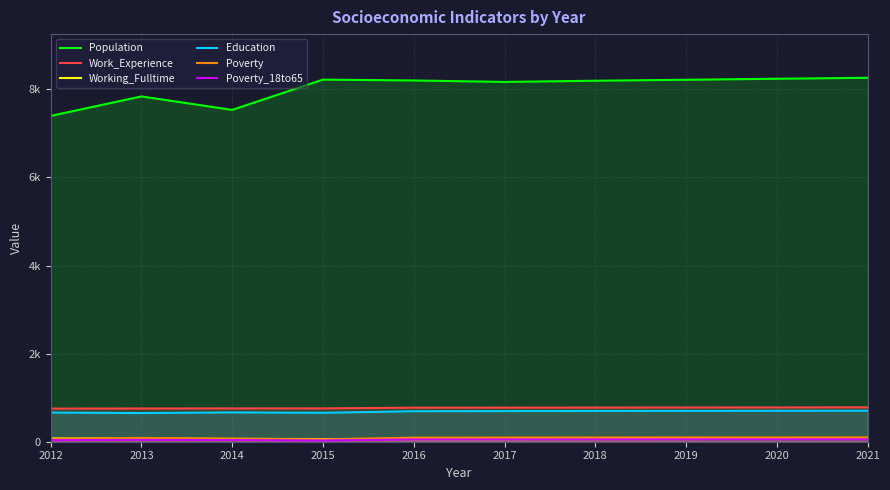

How many data points in Poverty are above 94?

4